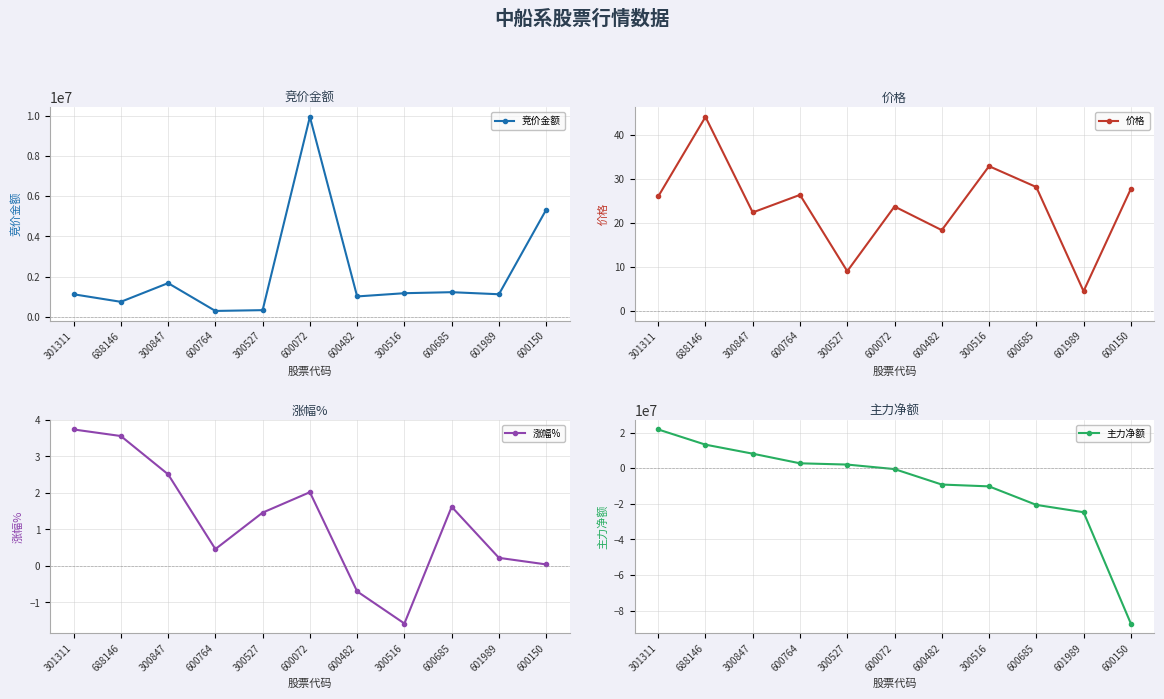

How many series are shown in this chart?

4